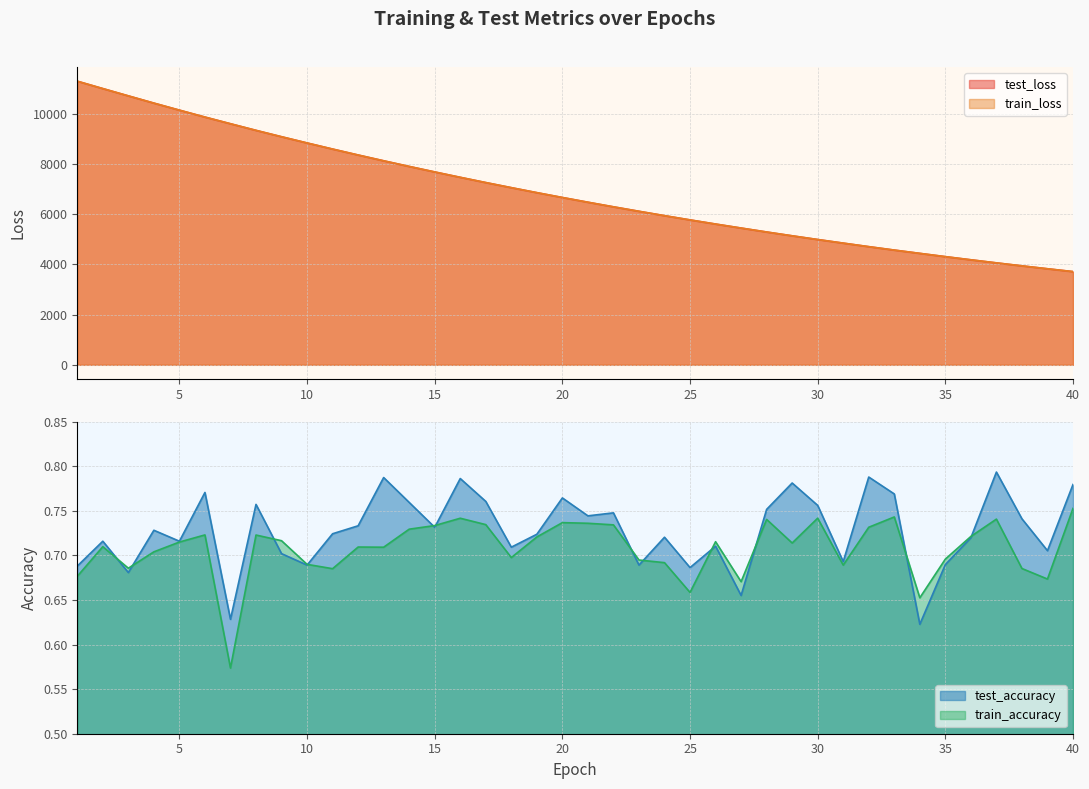

What is the difference between the maximum and minimum values in the train_loss series?

7580.6